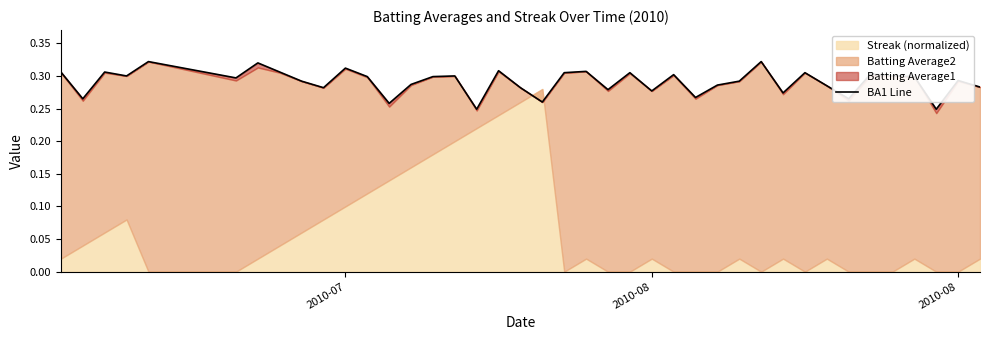

What is the difference between the second highest and minimum values?

0.1